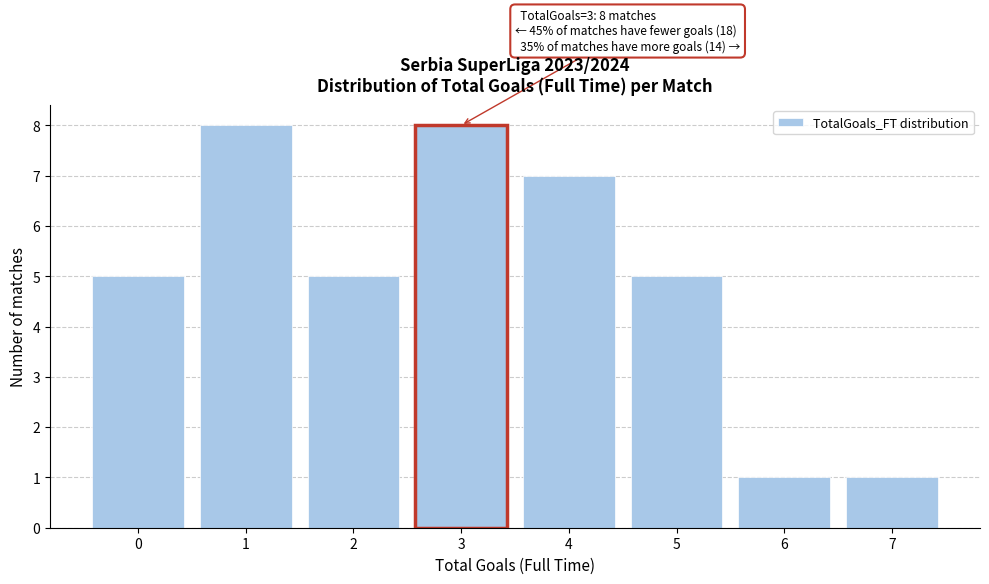

Reading right to left, extract all data points from this chart.

7=1	6=1	5=5	4=7	3=8	2=5	1=8	0=5